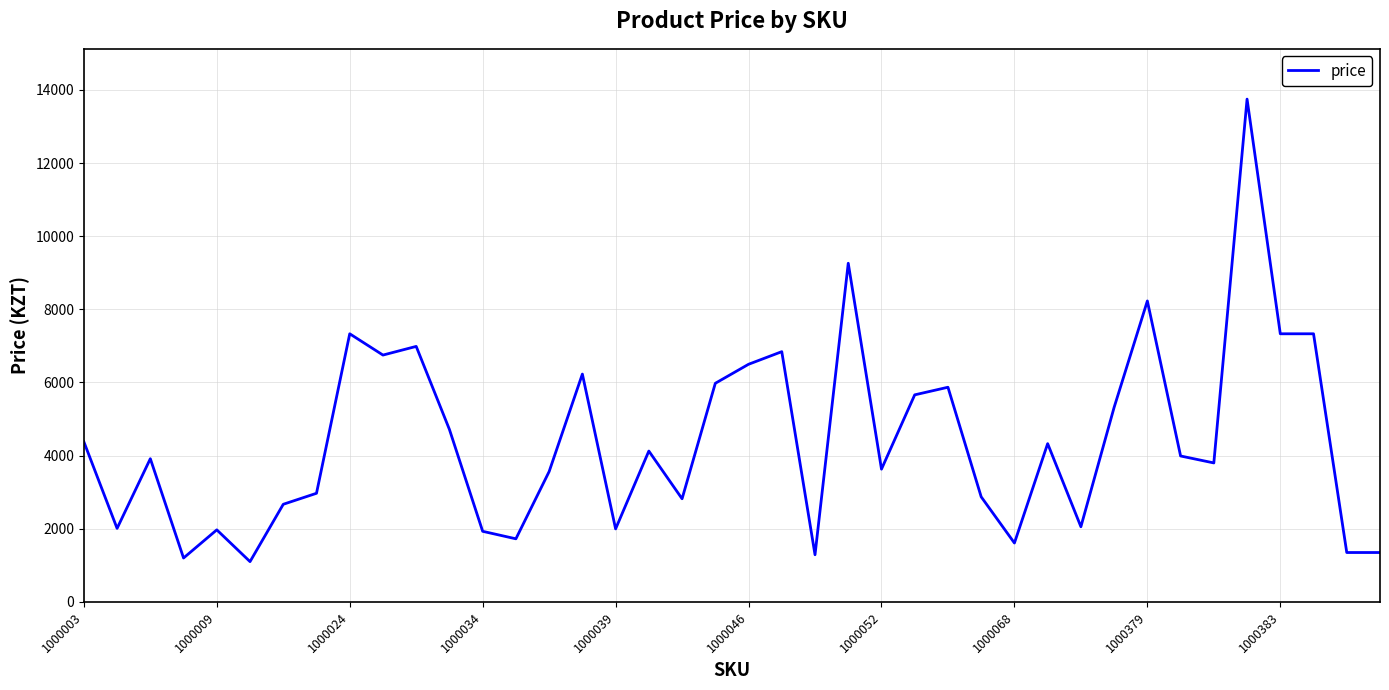

What is the smallest value displayed?

1101